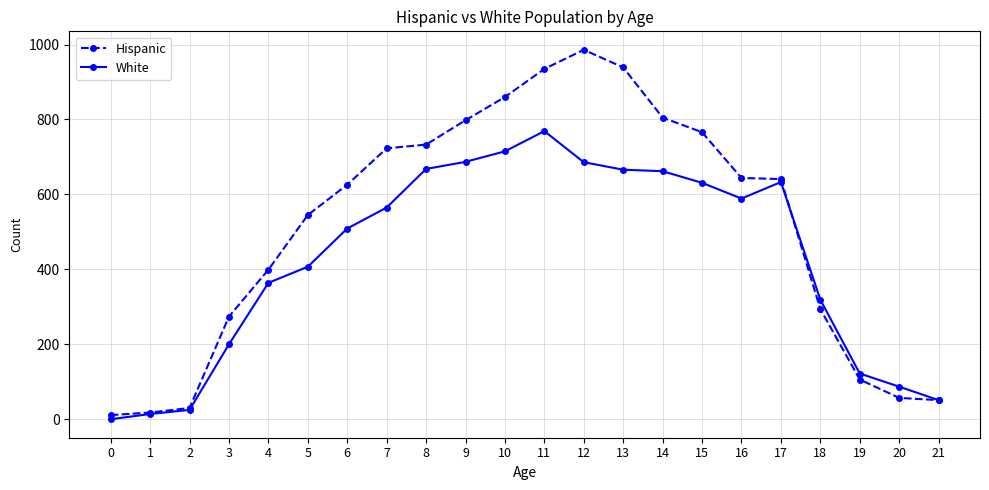

True or false: White has more than 1 points higher than both neighbors.

True